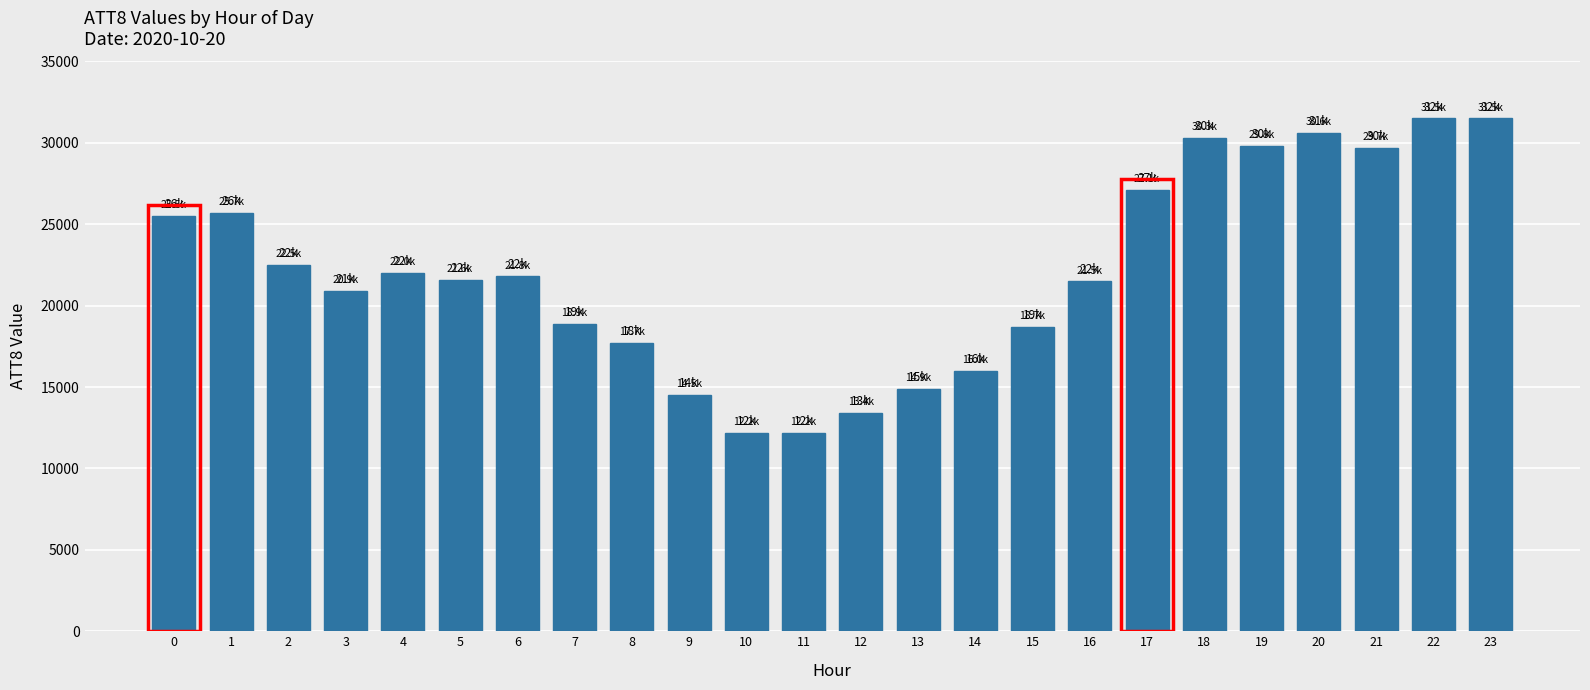

What is the value of the 2nd bar from the left?

25700